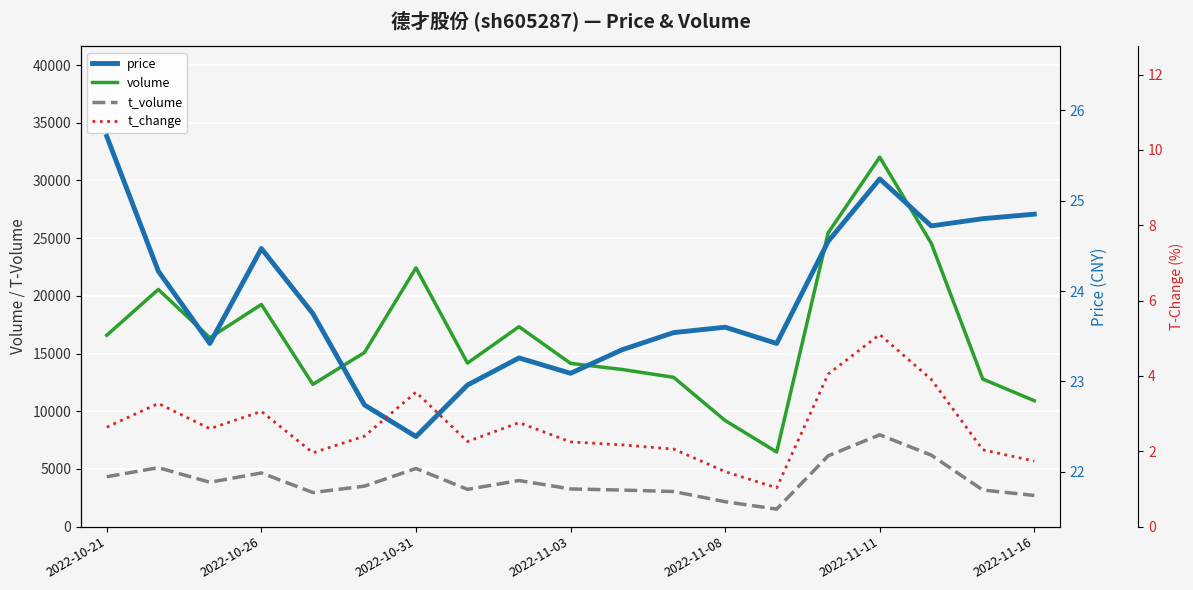

True or false: price and t_change cross at least once.

False